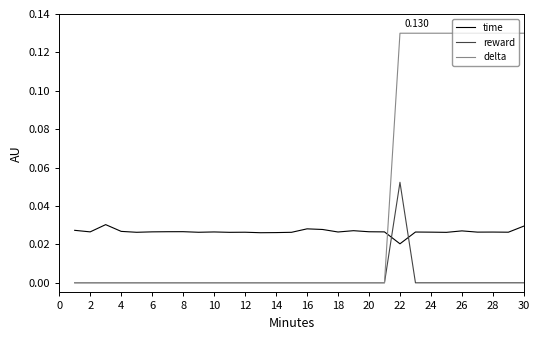

Which series has the widest spread of values?

delta